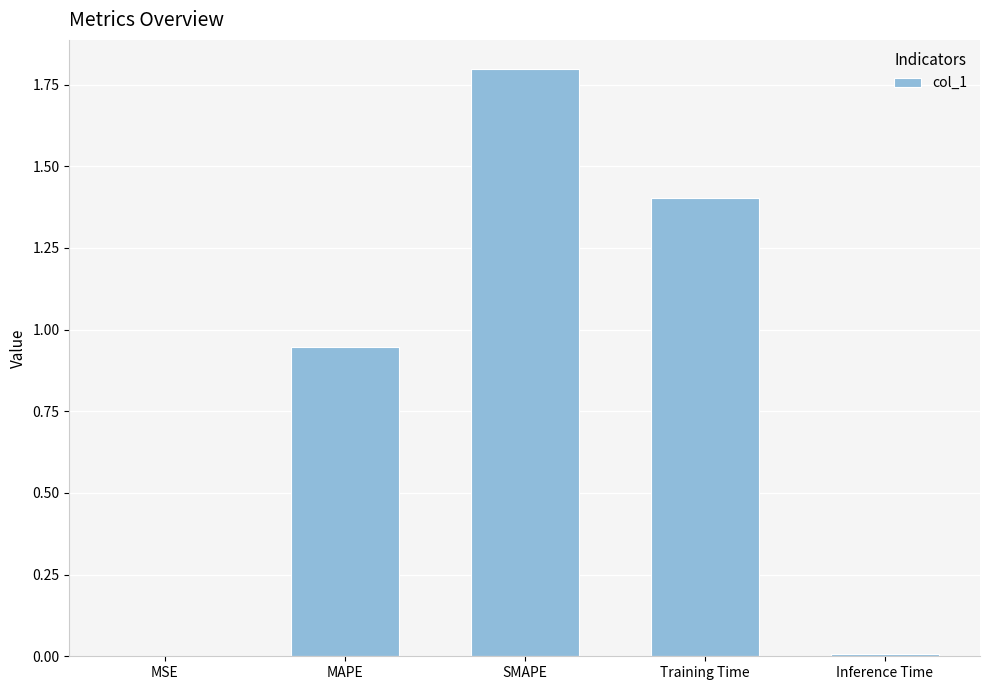

What is the greatest value displayed?

1.8